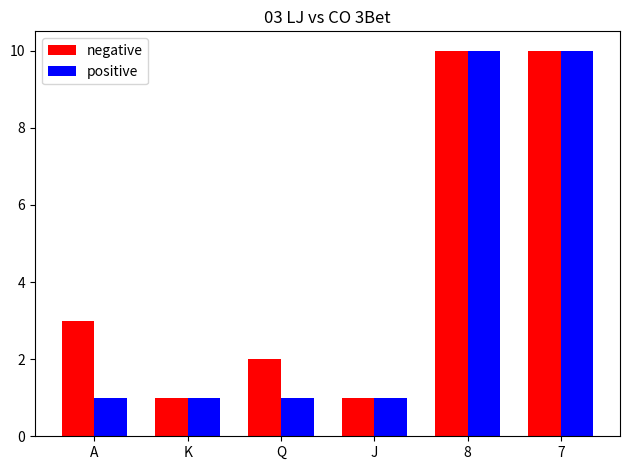

What is the difference between the positive values at Q and 7?

9